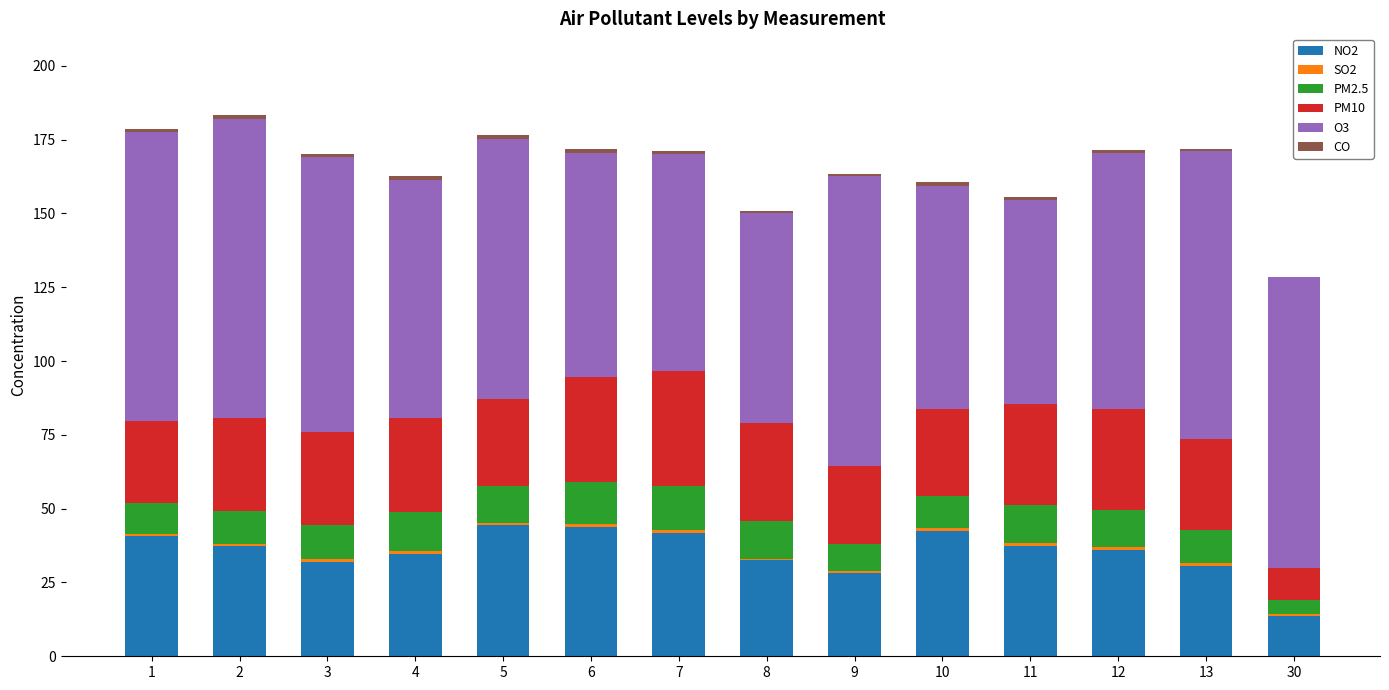

The value of NO2 at 1 is 55.7. True or false?

False